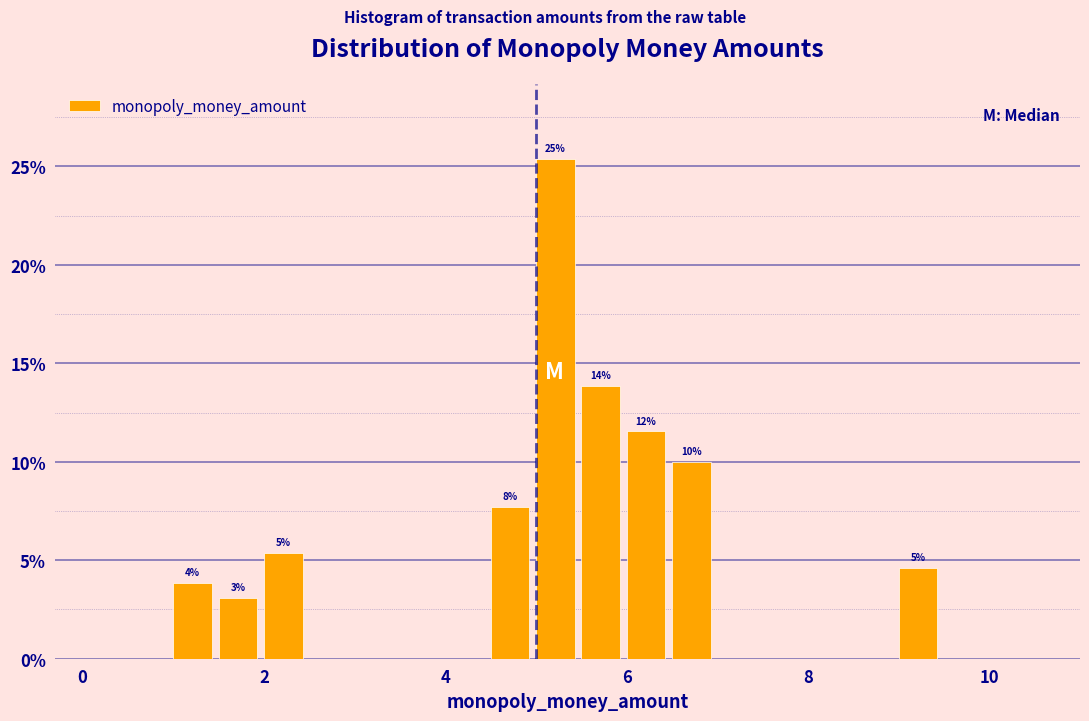

Around what value on the x-axis is the tallest bar? Give the approximate position of its centre, as read against the axis.

5.2